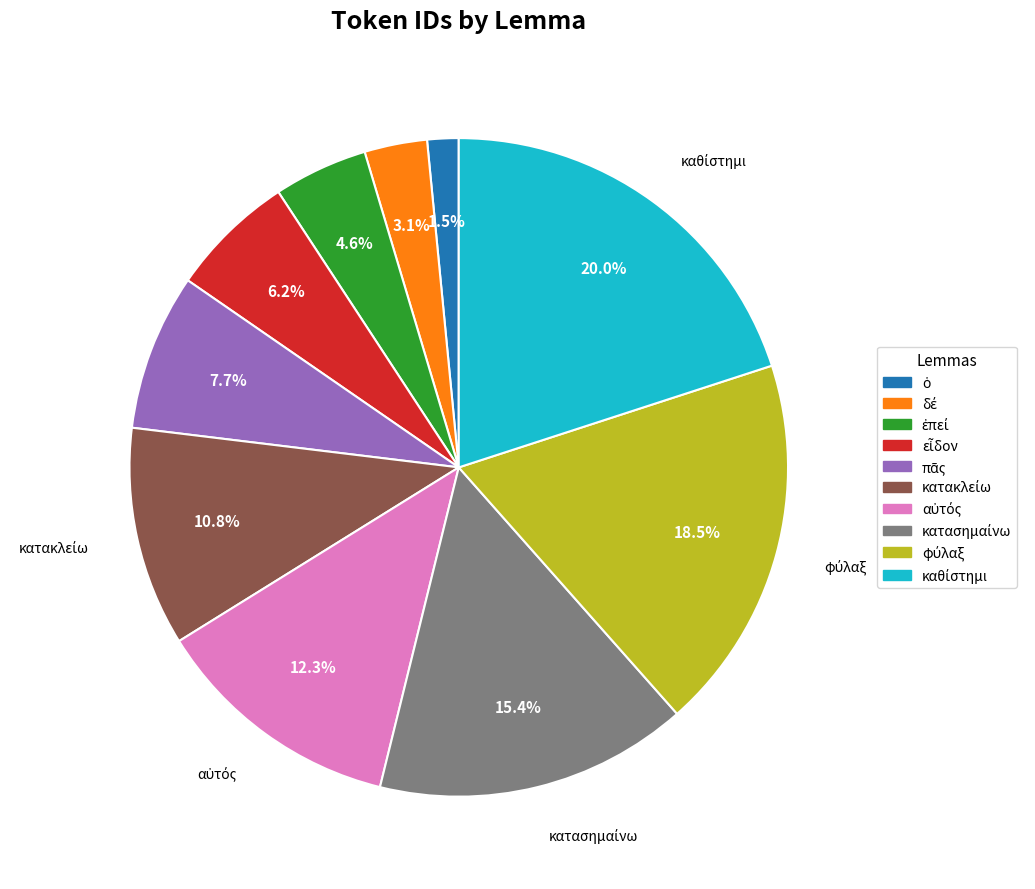

Is there a majority slice in this chart?

No